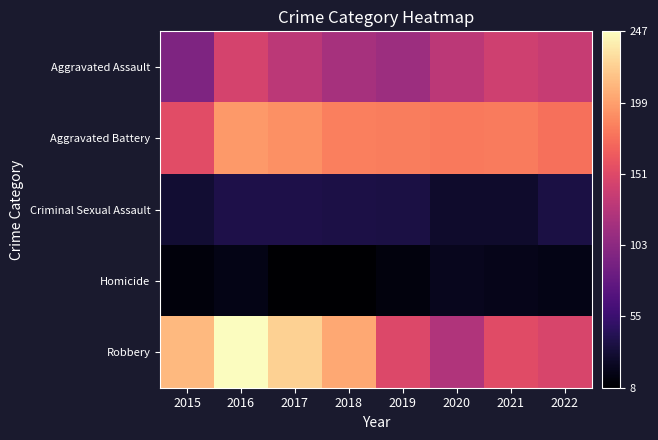

Which label corresponds to the largest value in the chart?

2016